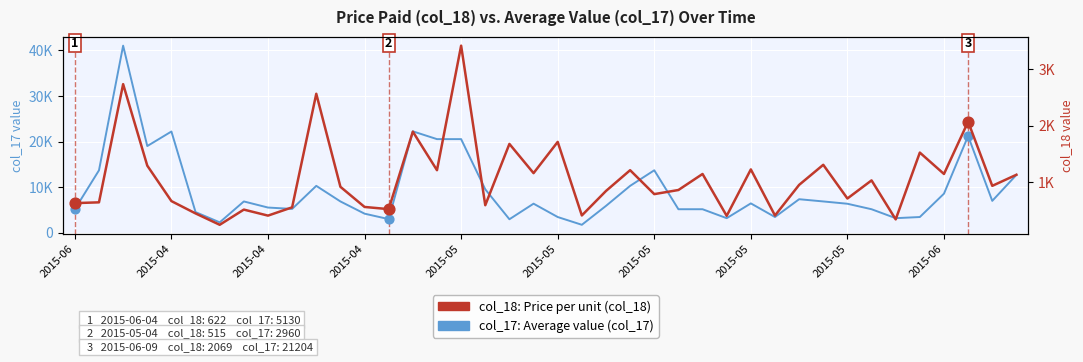

At which category is the sum across all series the highest?

2015-04